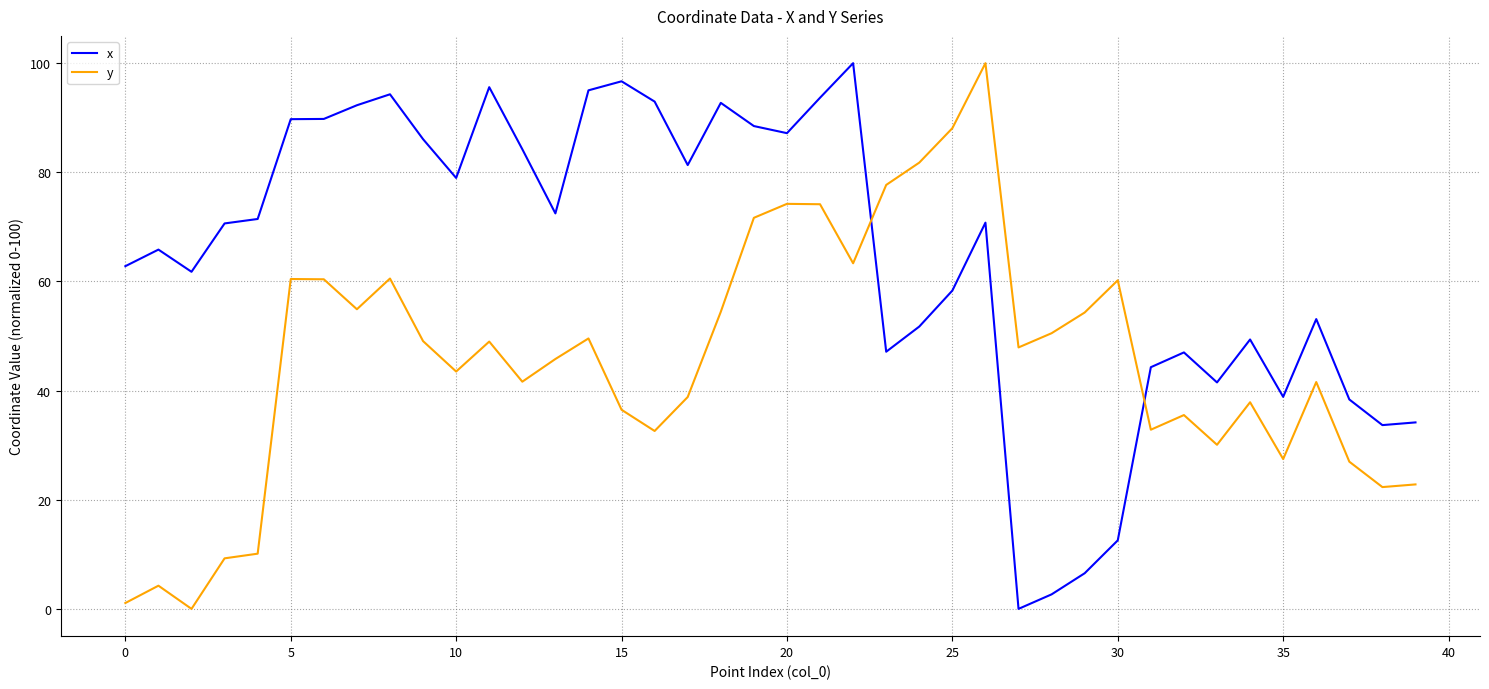

Which series has the largest total across all categories?

x